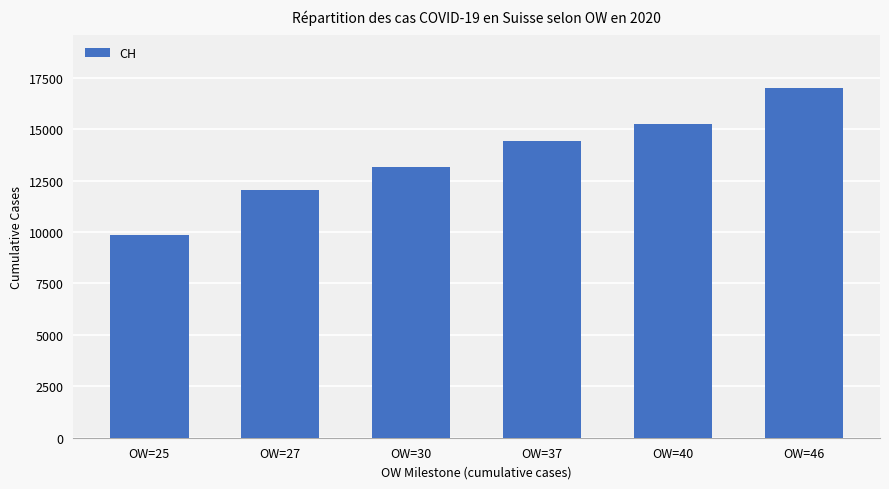

Read the value at OW=30.

13138